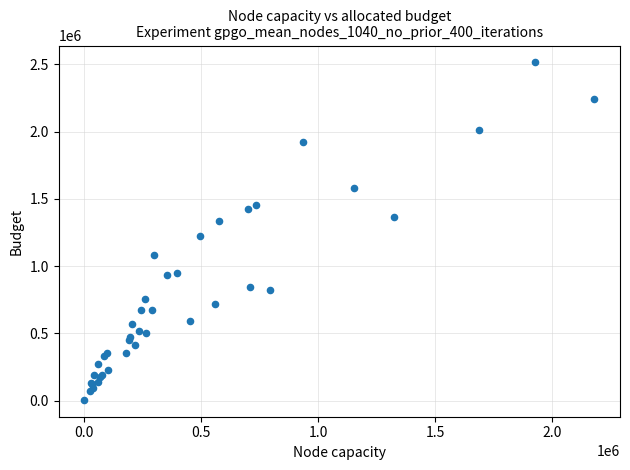

What Y value in the scatter plot is closest to 1260000?

1227000